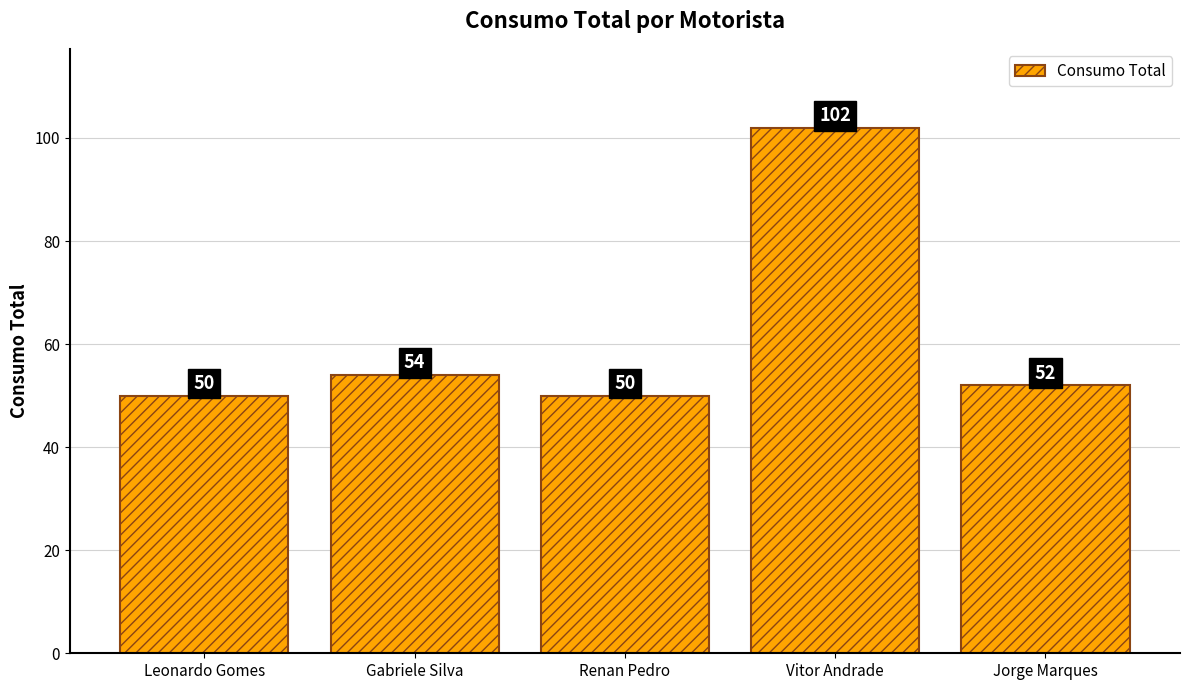

Reading left to right, transcribe all the data shown in this chart.

Leonardo Gomes=50	Gabriele Silva=54	Renan Pedro=50	Vitor Andrade=102	Jorge Marques=52